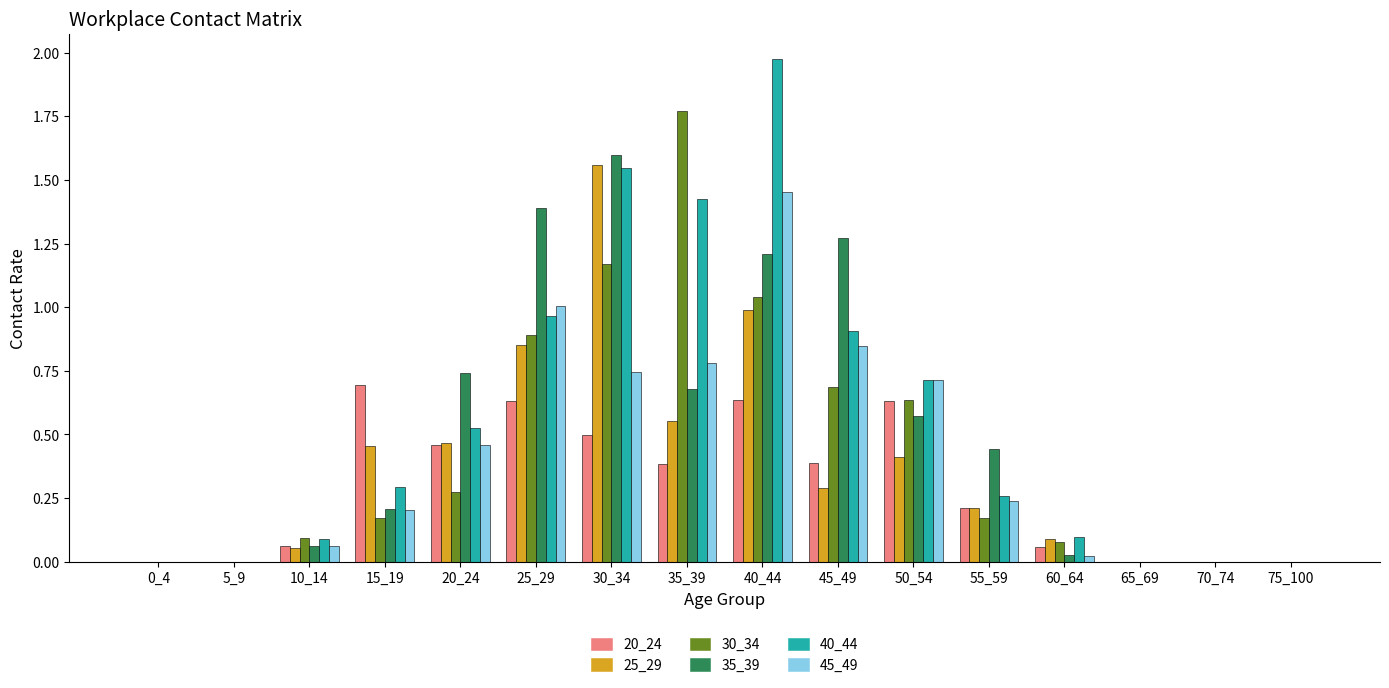

The value of 20_24 at 70_74 is 0.0. True or false?

True